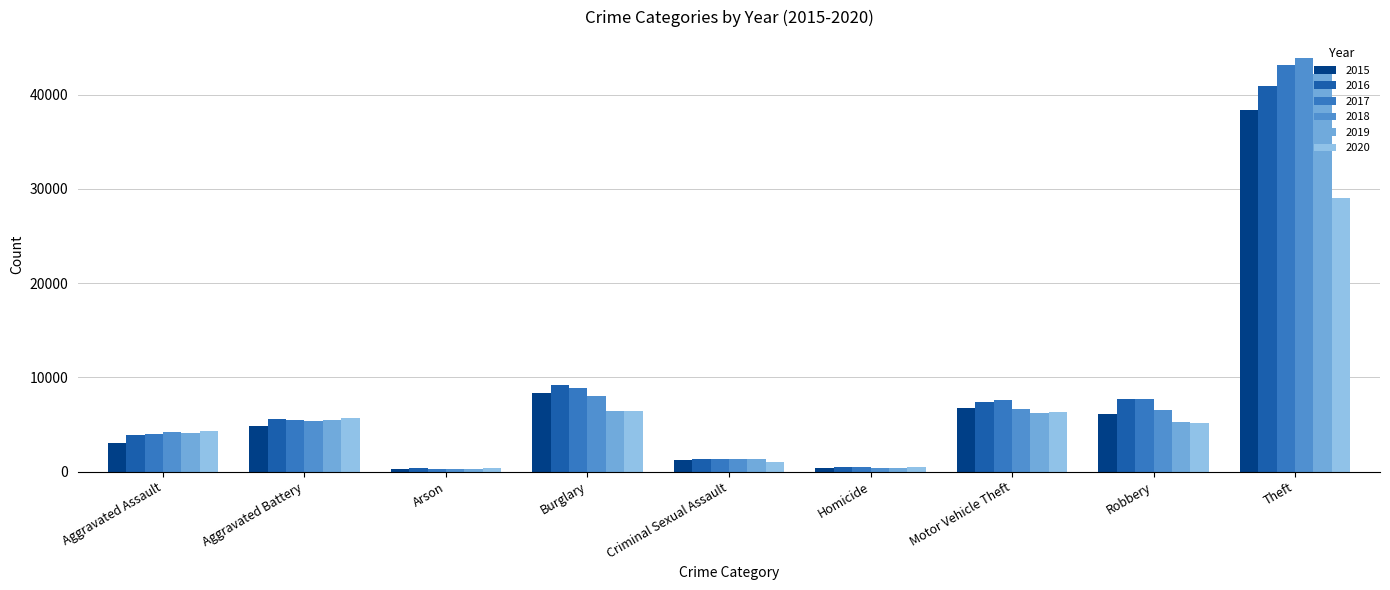

What position from the left is Aggravated Battery?

2